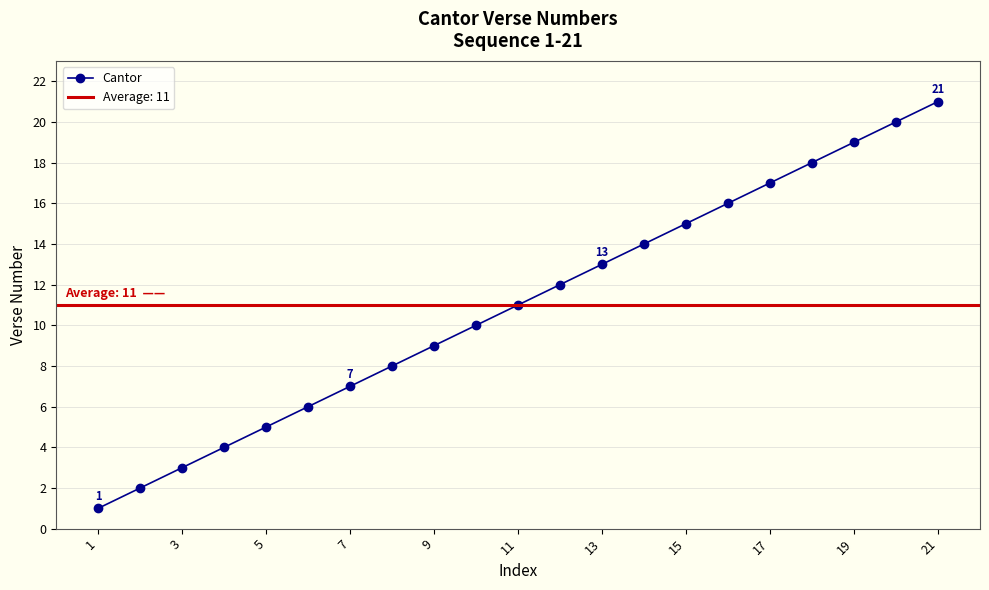

What is the highest value of the Cantor series?

21